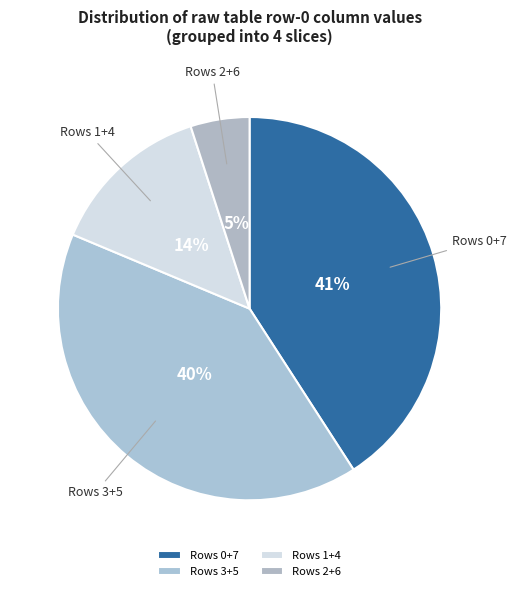

Is there any slice that represents more than half of the pie?

No